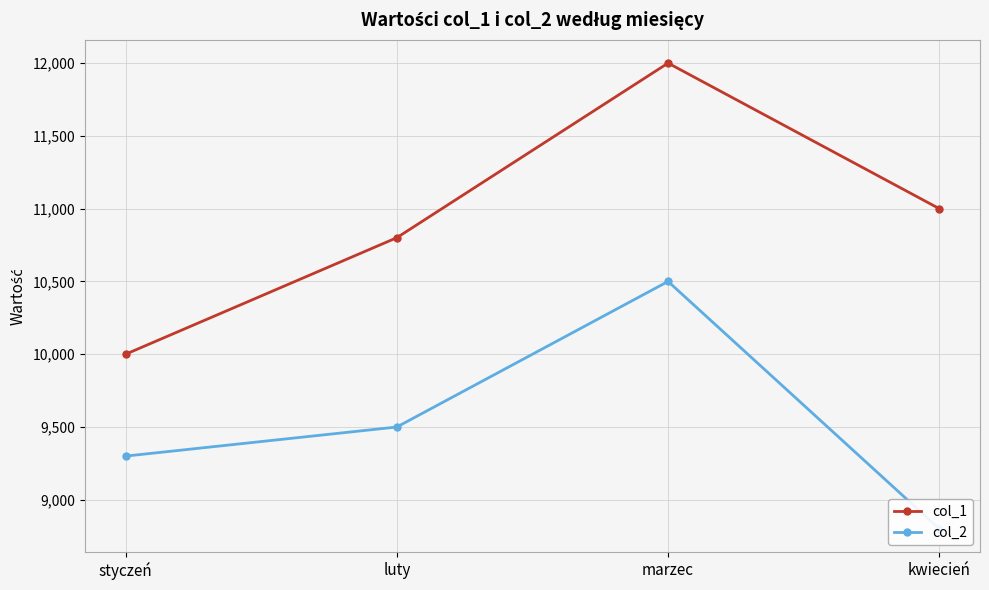

The col_2 series shows 10500.0 at marzec. True or false?

True